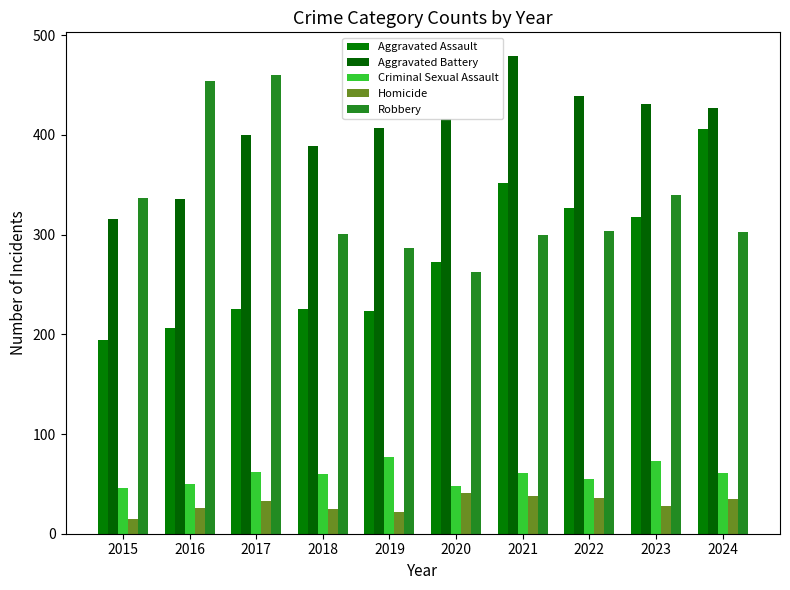

Reading right to left, extract all data points from this chart.

Aggravated Assault: 406	318	327	352	273	223	225	225	206	194
Aggravated Battery: 427	431	439	479	416	407	389	400	336	316
Criminal Sexual Assault: 61	73	55	61	48	77	60	62	50	46
Homicide: 35	28	36	38	41	22	25	33	26	15
Robbery: 303	340	304	300	263	287	301	460	454	337